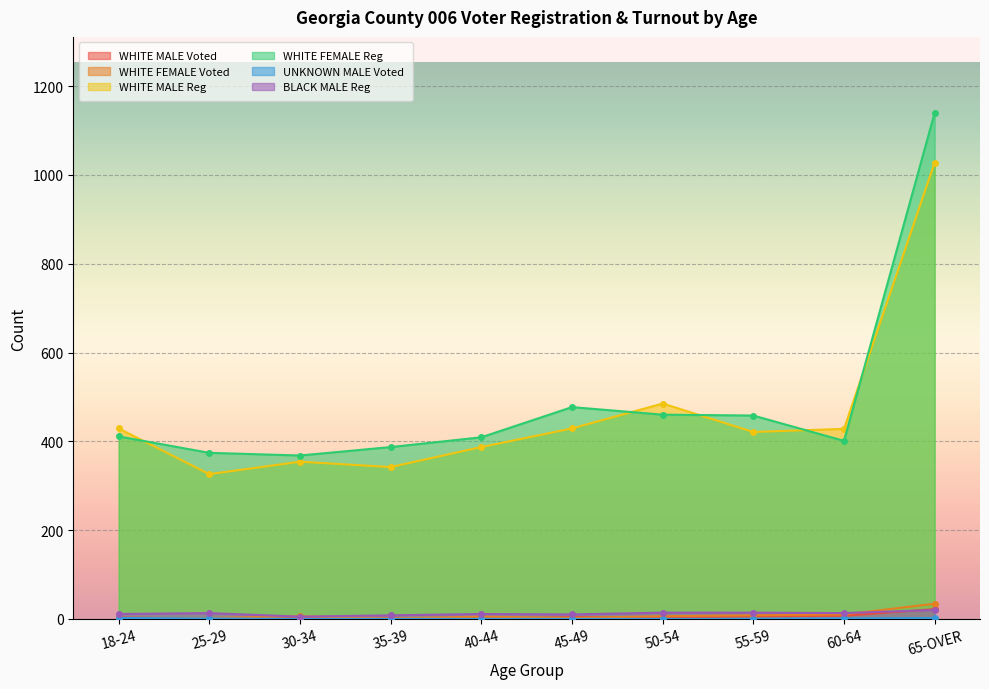

What is the sum of all WHITE FEMALE Voted values?

75